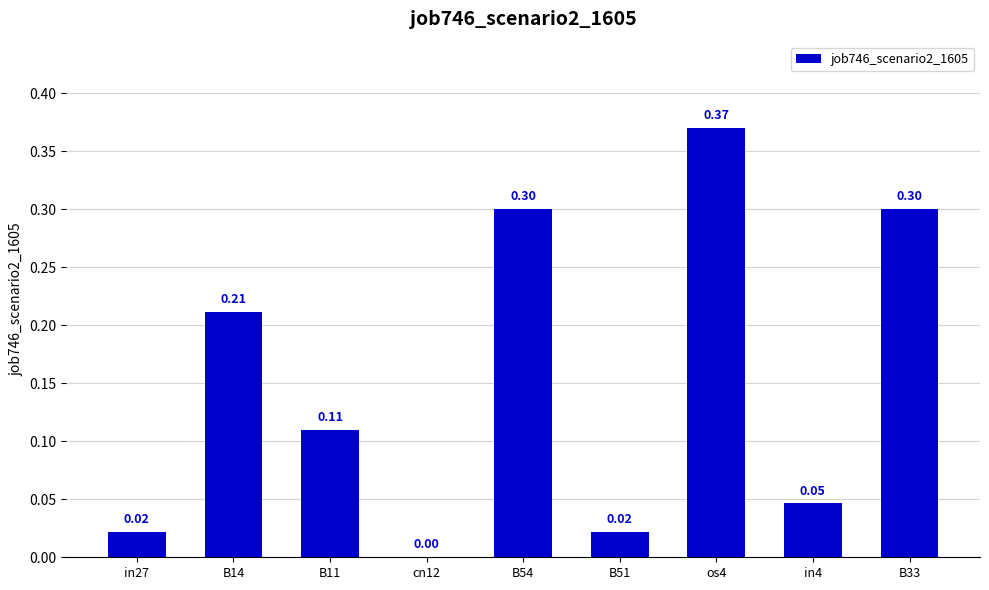

At which label is the value closest to 0?

cn12